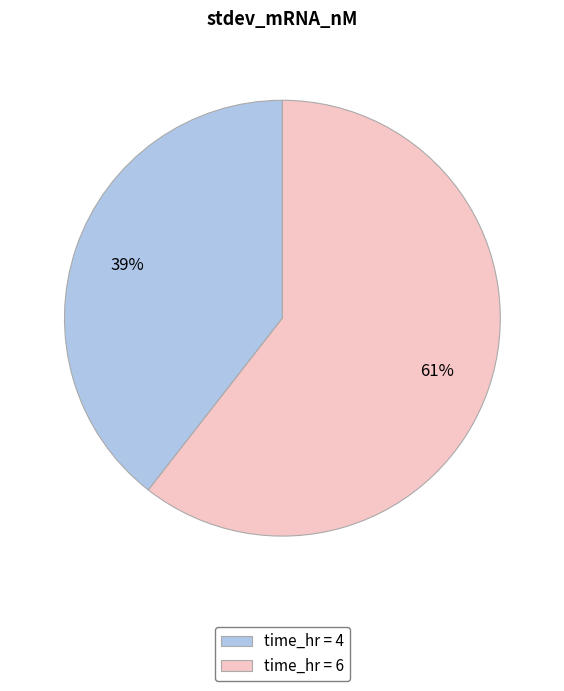

Does any single category account for the majority?

Yes